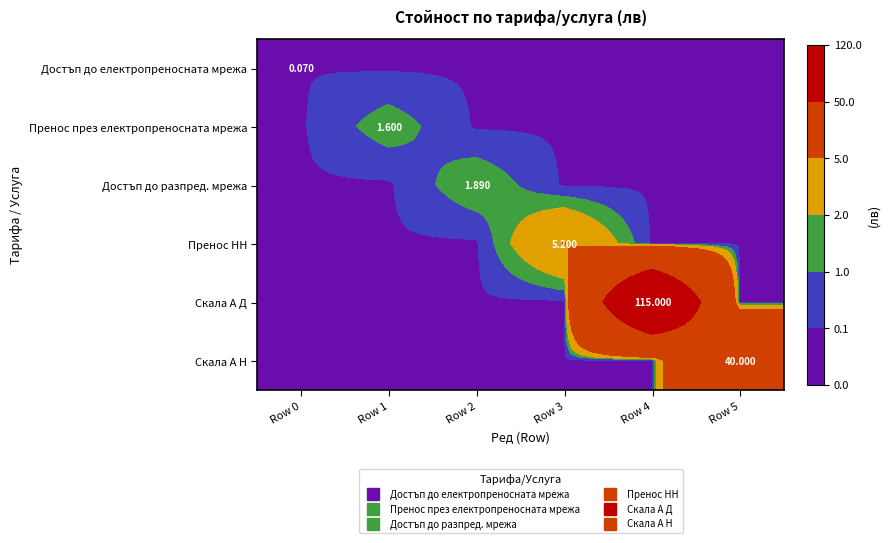

Rank the series by their maximum value, from lowest to highest.

Достъп до електропреносната мрежа, Пренос през електропреносната мрежа, Достъп до разпред. мрежа, Пренос НН, Скала А Н, Скала А Д